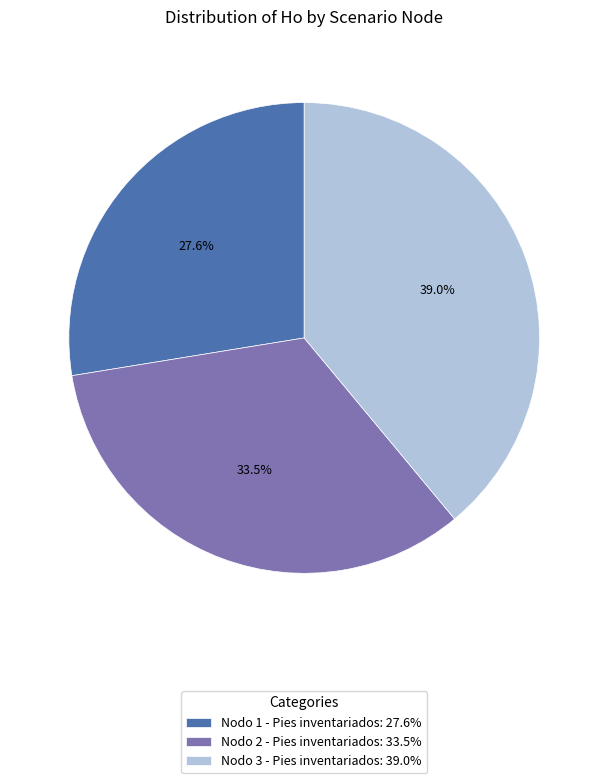

What is the largest slice in the pie chart?

Nodo 3 - Pies inventariados